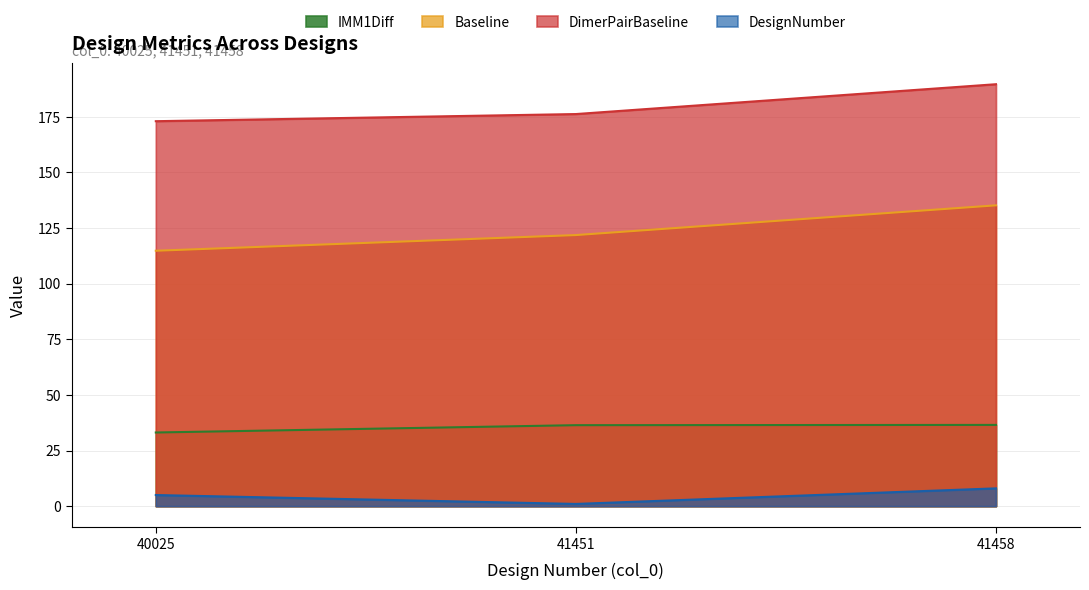

Reading right to left, transcribe all the data shown in this chart.

IMM1Diff: 36.5	36.4	33.1
Baseline: 135.2	121.8	114.8
DimerPairBaseline: 189.6	176.2	173.0
DesignNumber: 8.0	1.0	5.0